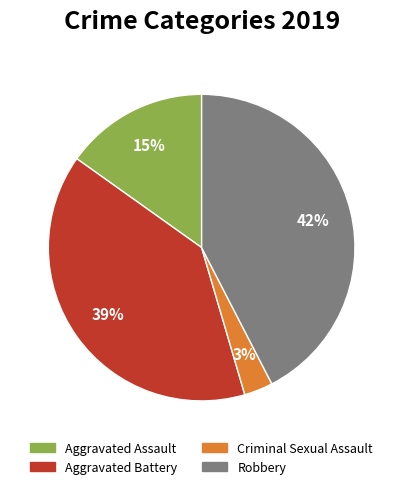

Is there a majority slice in this chart?

No